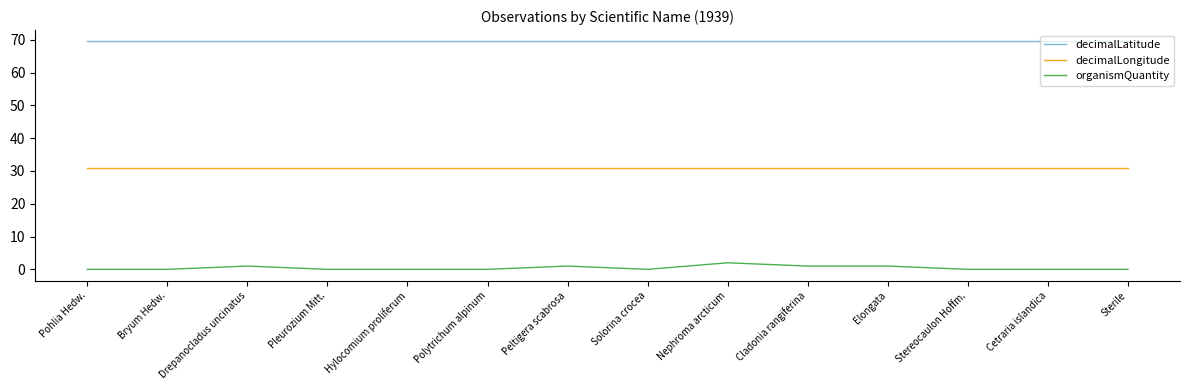

What is the highest value of the decimalLongitude series?

31.0